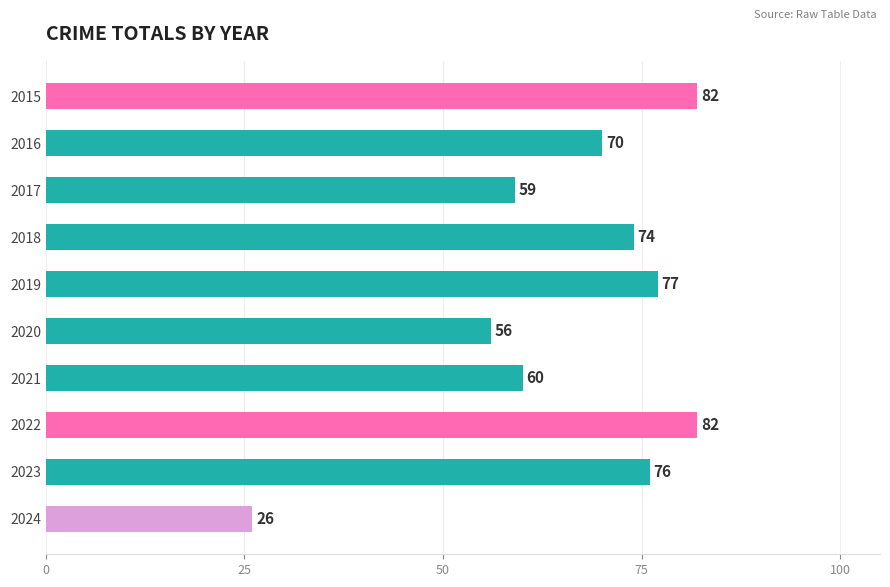

At which label is the value closest to 54?

2020